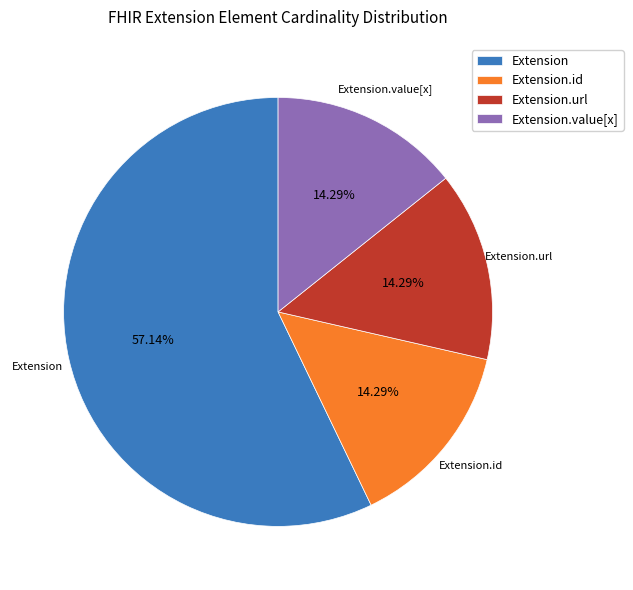

Which category accounts for the majority?

Extension